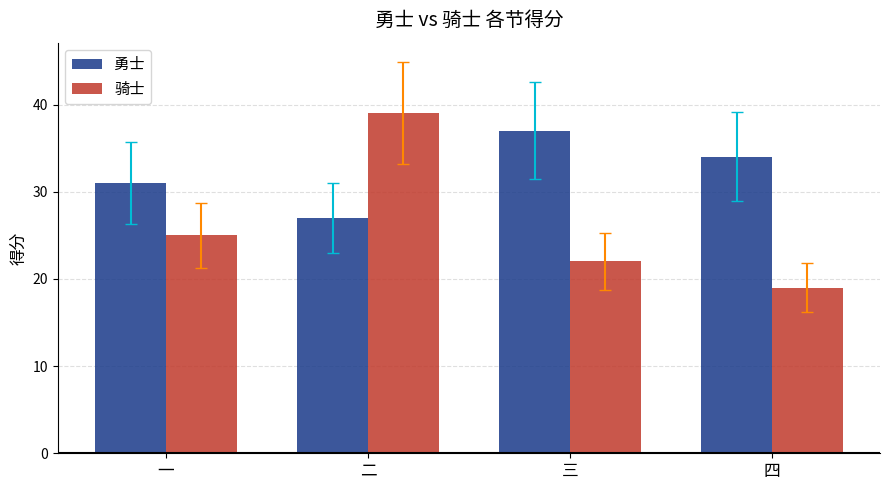

What is the total value across all series at 三?

59